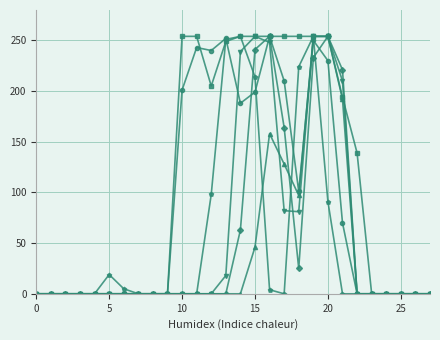

What is the greatest value displayed?

254